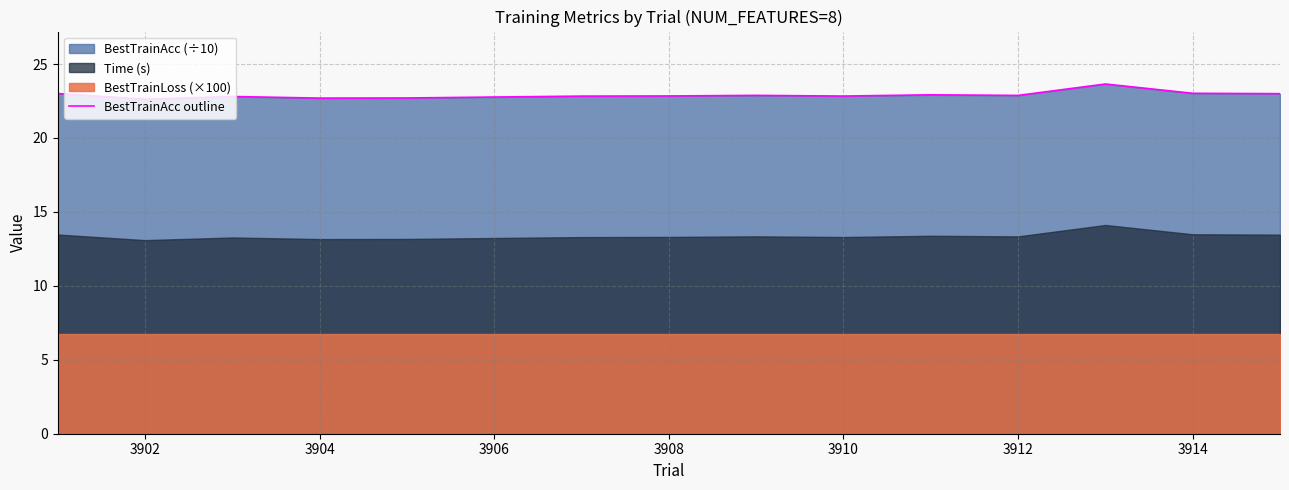

True or false: BestTrainAcc outline has a value of 23.0 at 3914.

True